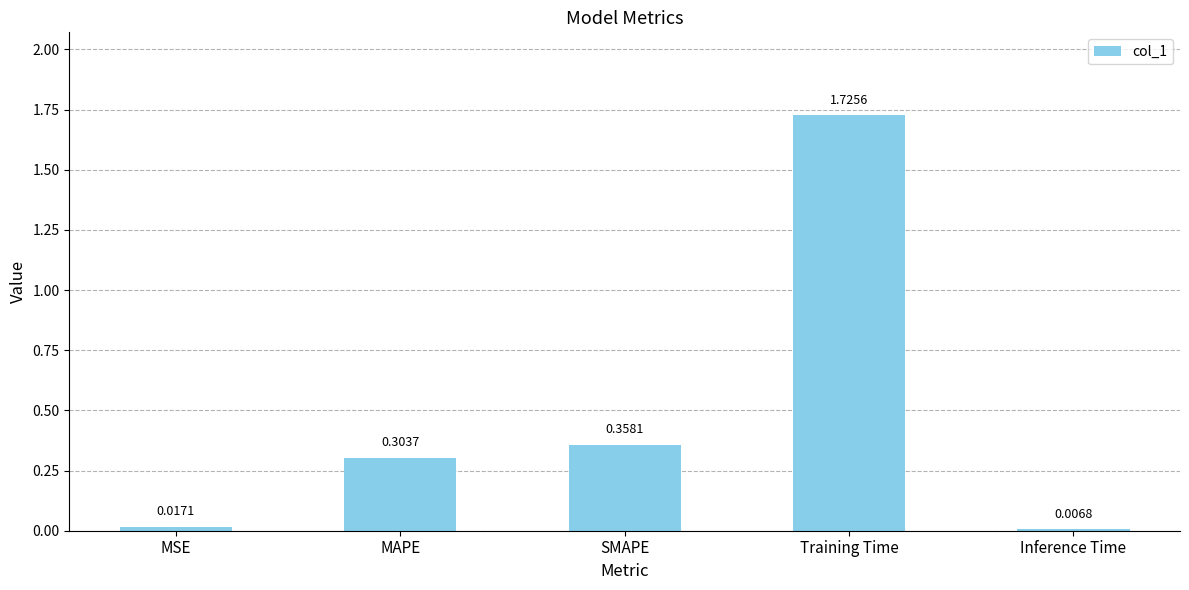

At which category does the chart reach its minimum across all series?

Inference Time